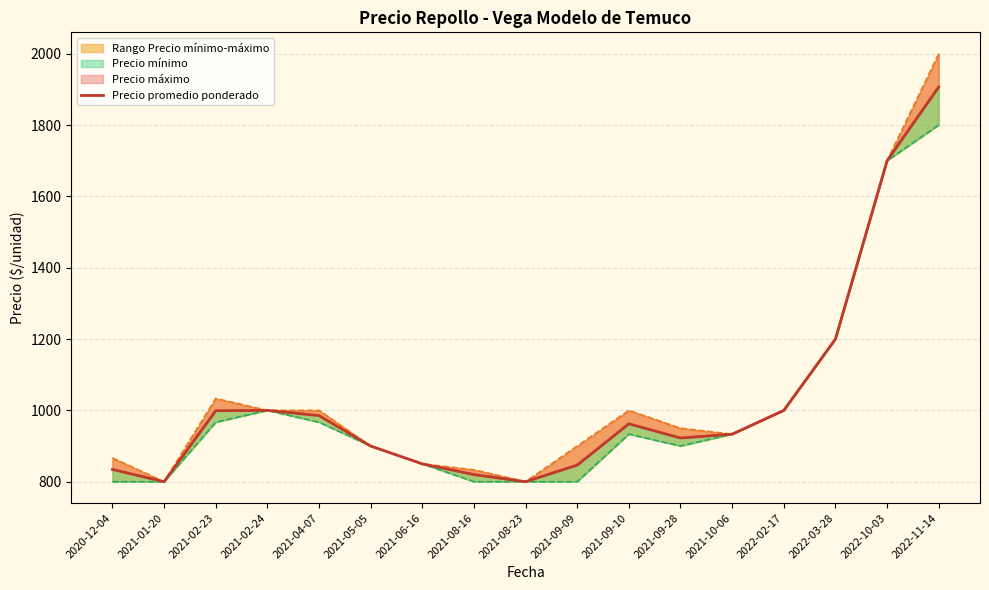

True or false: Precio mínimo and Precio promedio ponderado intersect in this chart.

False